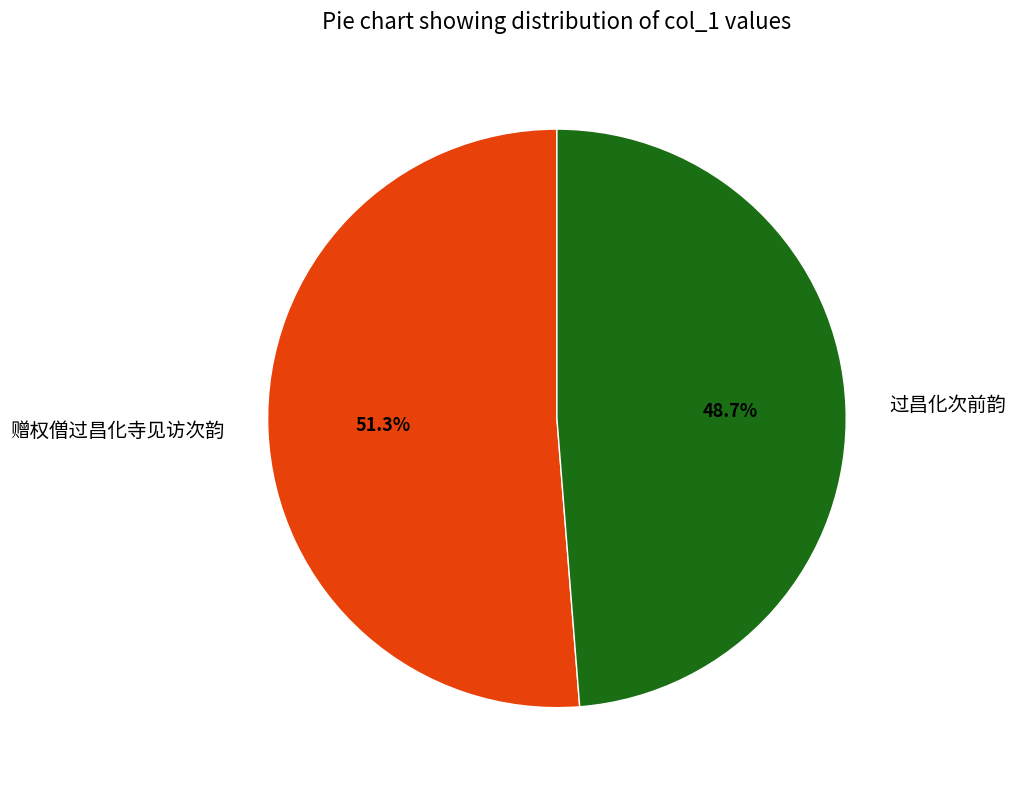

What percentage is the 赠权僧过昌化寺见访次韵 slice, to the nearest percent?

51%